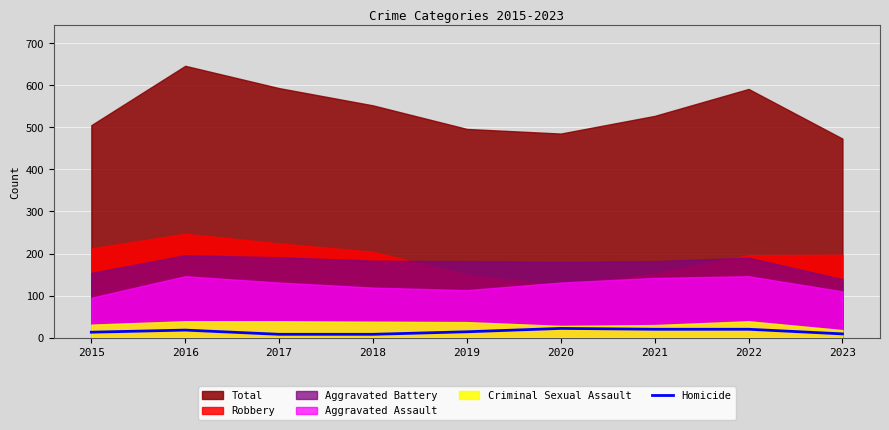

How many data points are above 14?

4